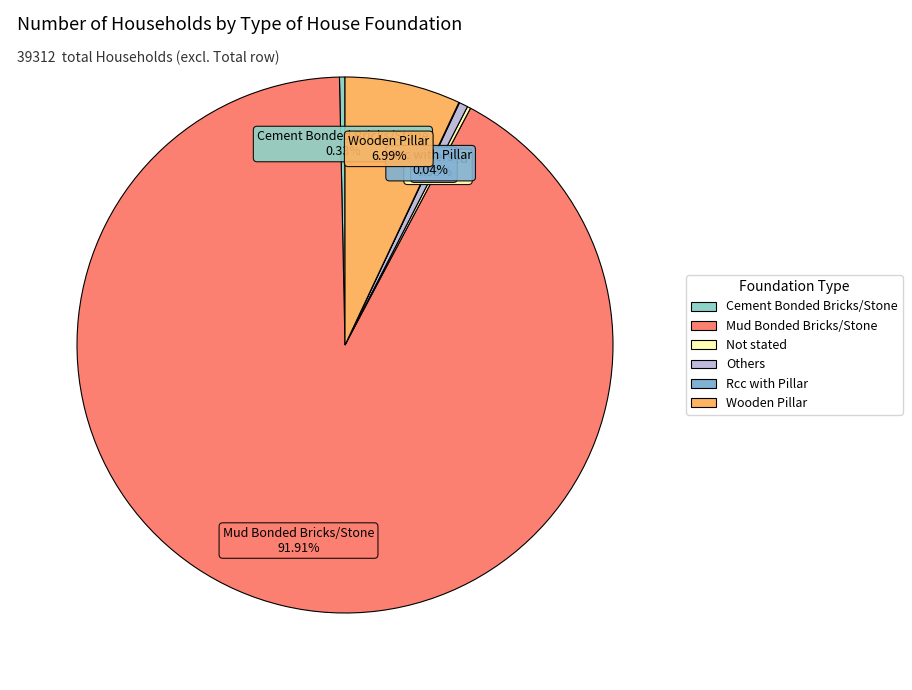

What is the ratio of the value at Wooden Pillar to the value at Cement Bonded Bricks/Stone?

21.2